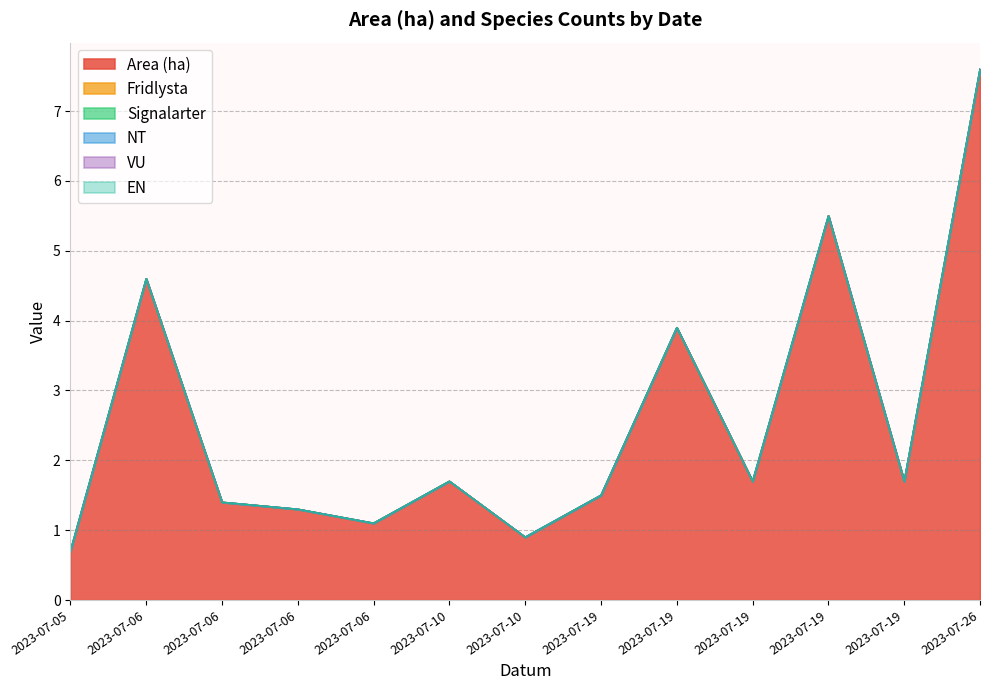

Does the chart have visible grid lines?

Yes